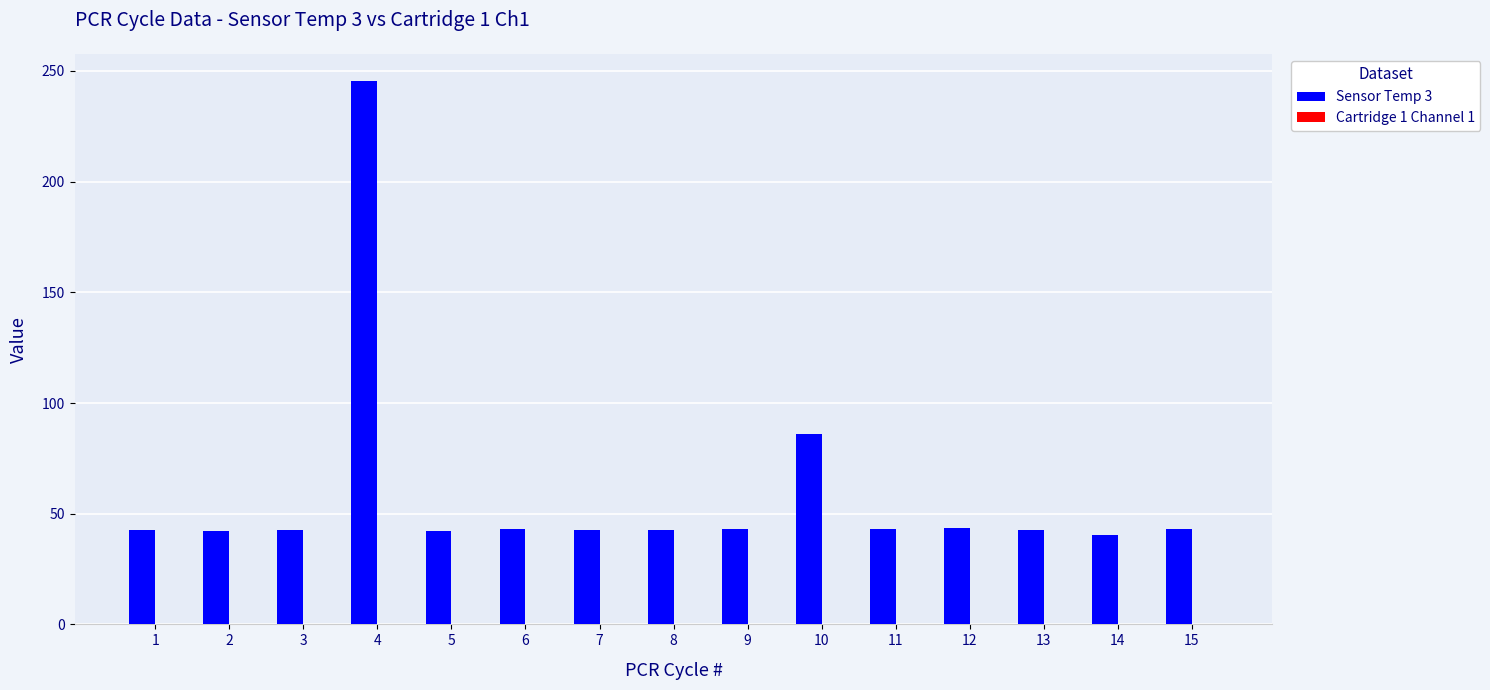

How many data points does each series have?

15